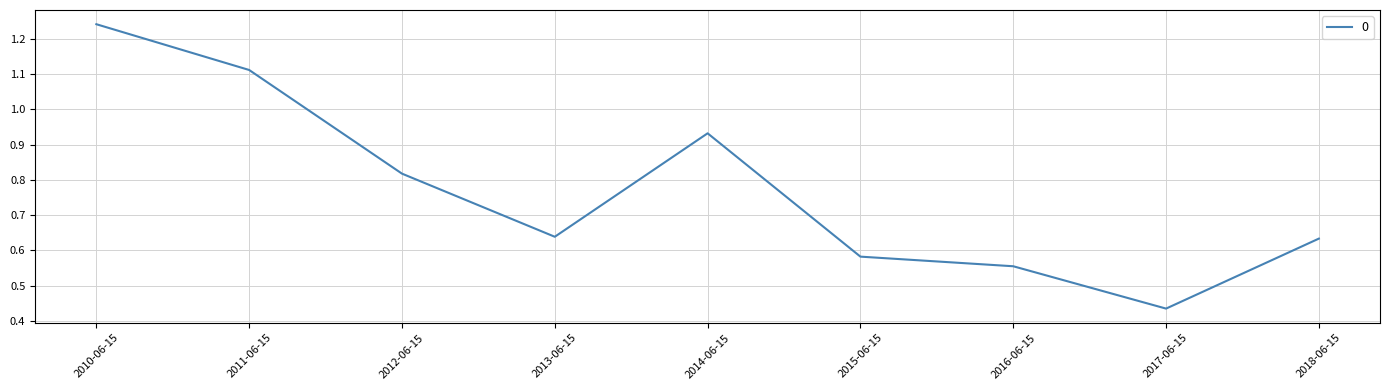

The chart shows a value of 0.3 at 2016-06-15. True or false?

False